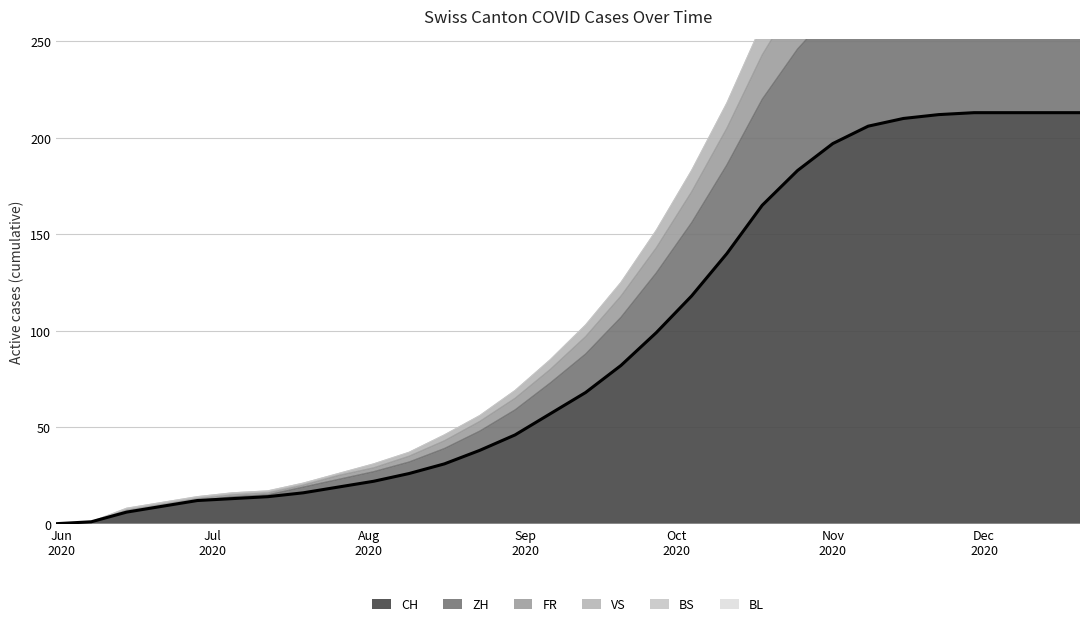

At which label is VS closest to 173?

2020-10-04